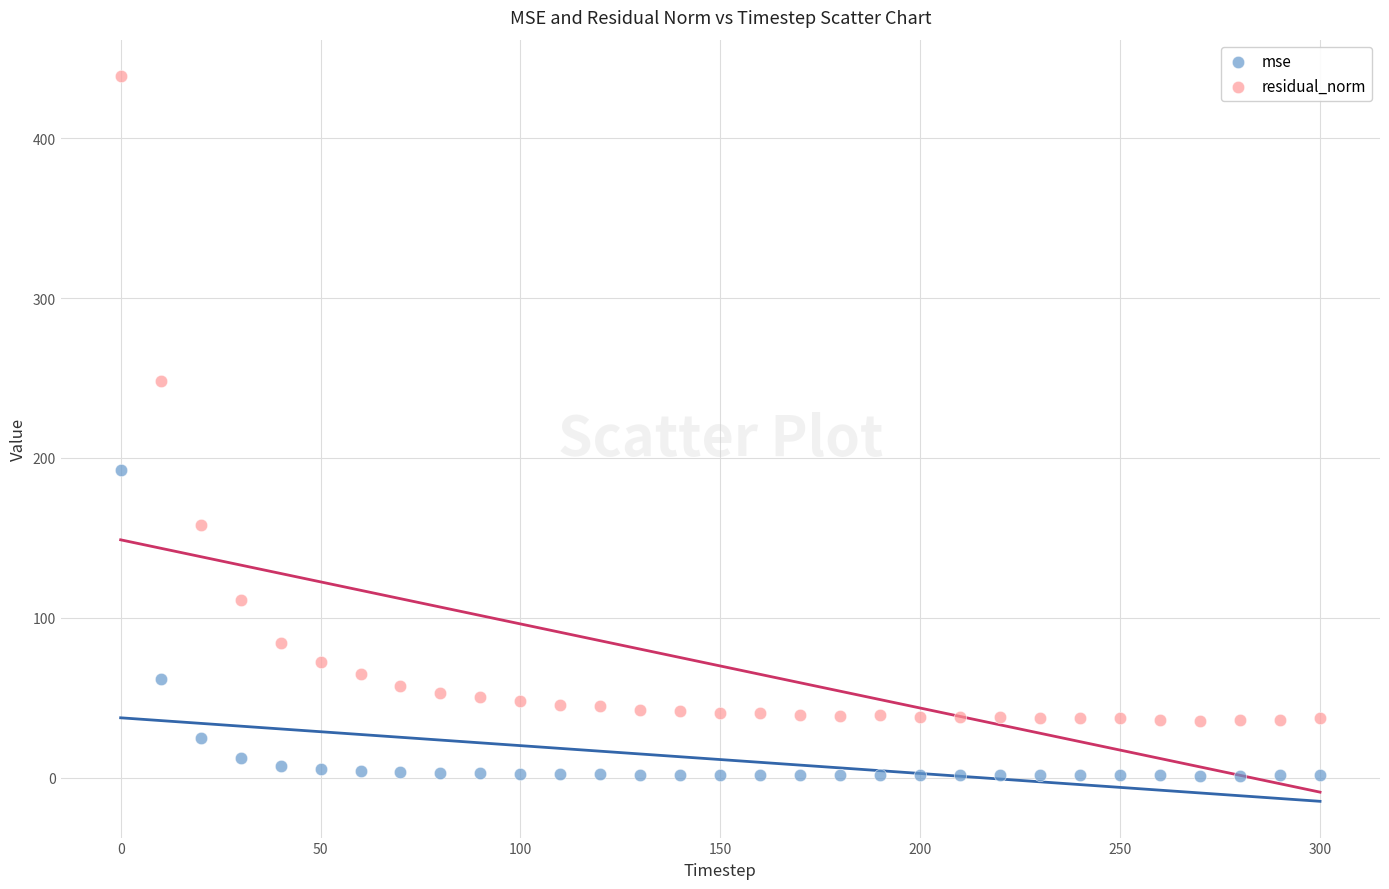

What are all the series names shown in the legend?

mse, residual_norm